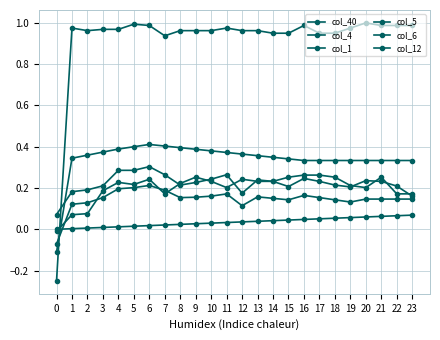

Where is the first local minimum for col_1?

2